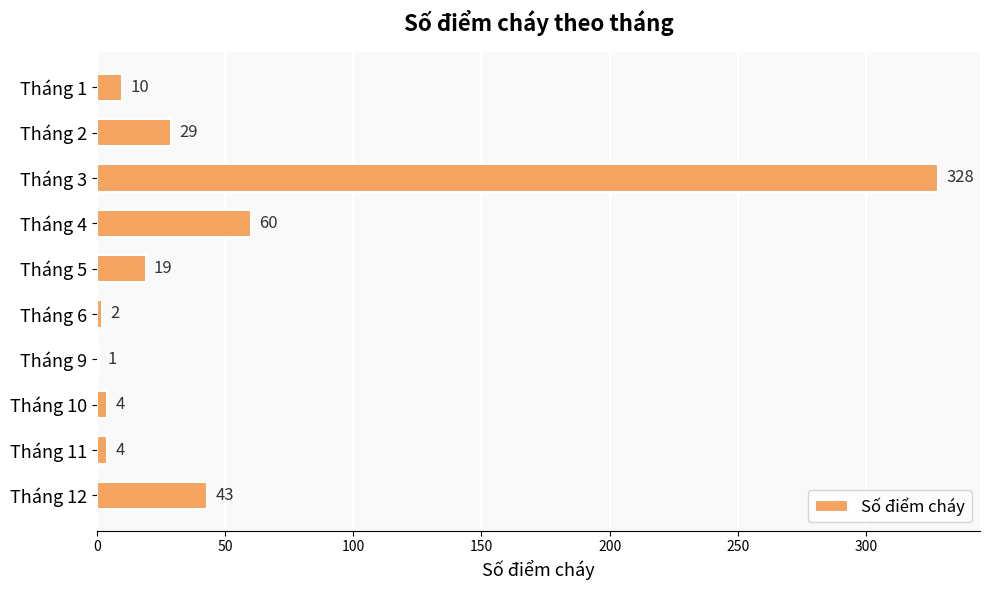

What is the maximum value shown in the chart?

328